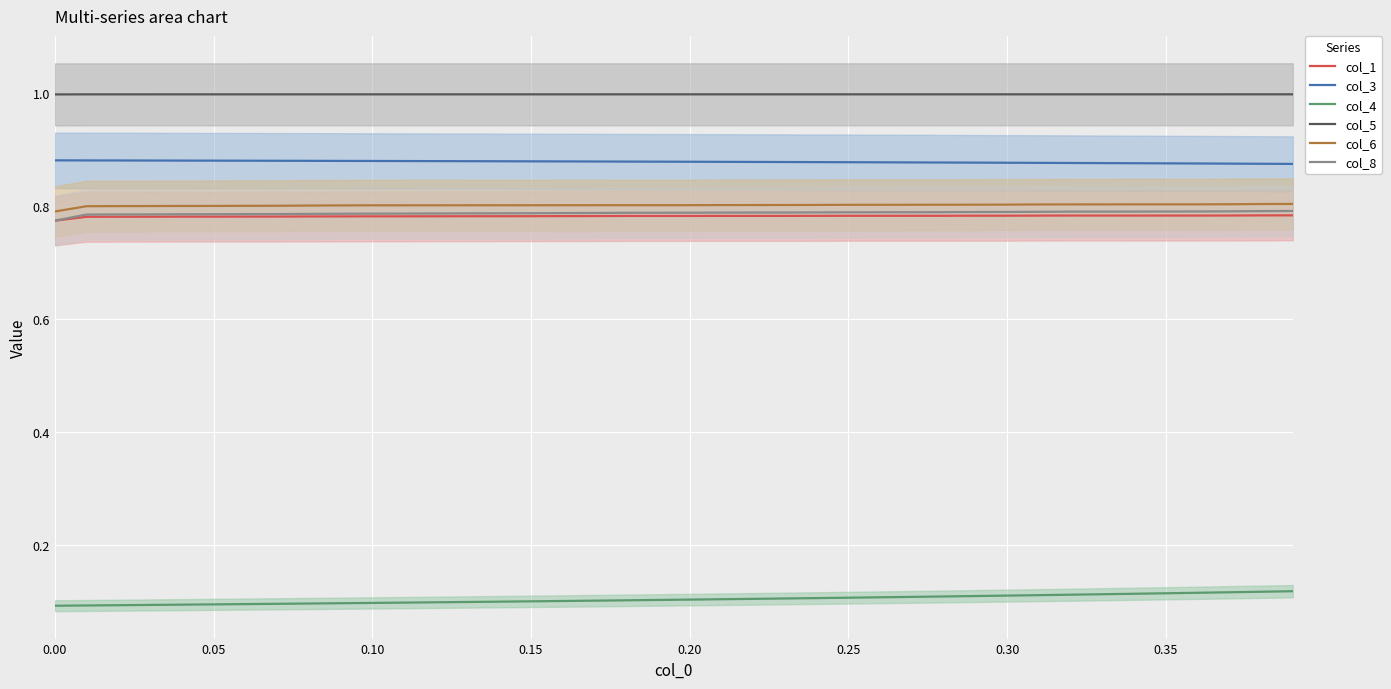

True or false: col_8 has a value of 0.8 at 0.35.

True